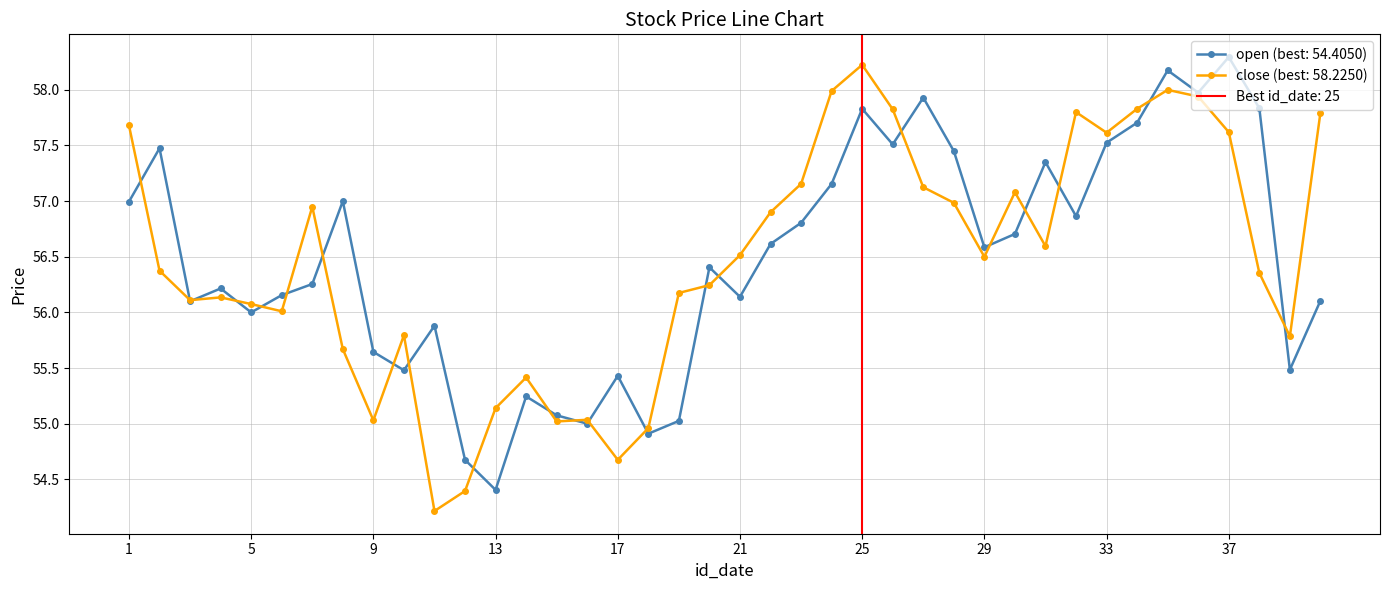

At which category is the sum across all series the highest?

35